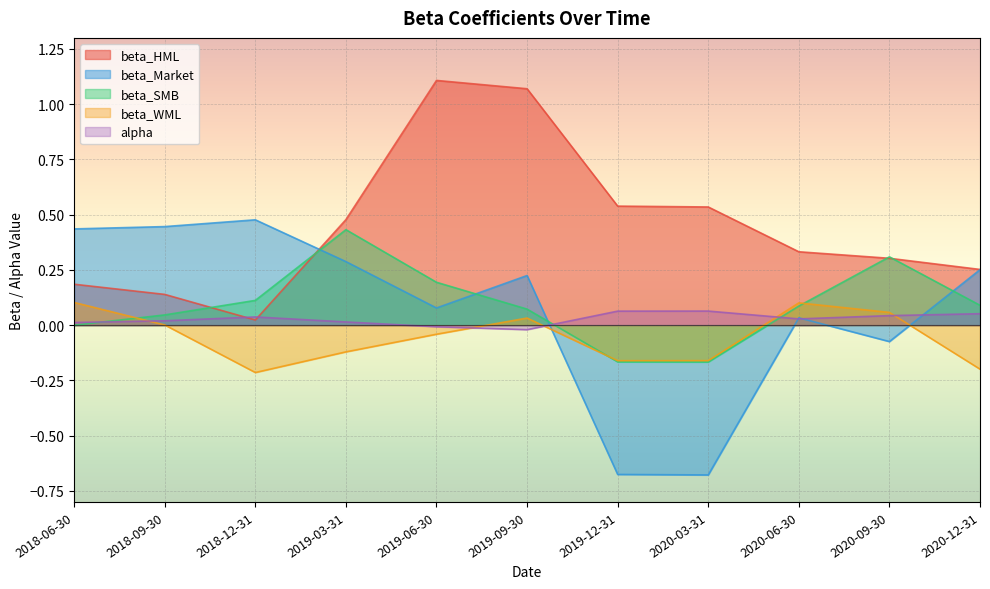

How many series are shown in this chart?

5